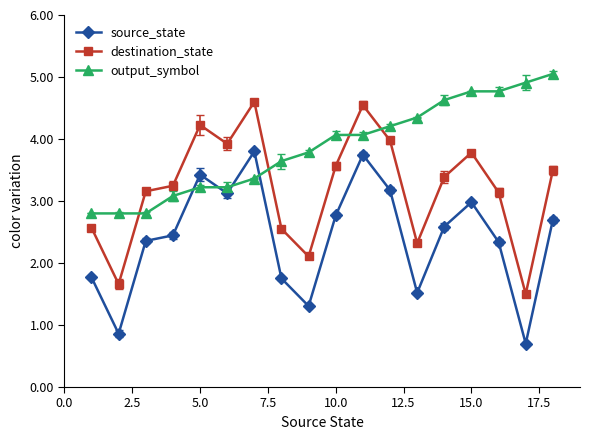

Rank the series by their average value, from highest to lowest.

output_symbol, destination_state, source_state